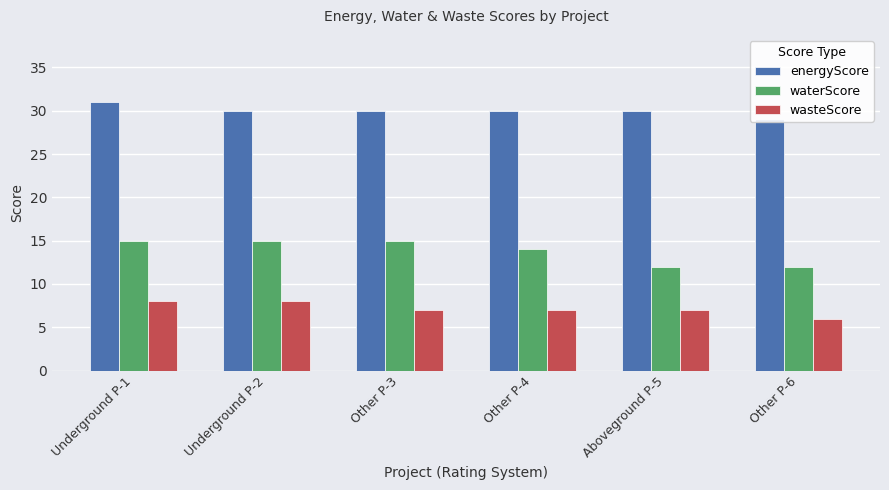

Reading left to right, list all the values displayed in this chart.

energyScore: Underground P-1=31	Underground P-2=30	Other P-3=30	Other P-4=30	Aboveground P-5=30	Other P-6=29
waterScore: Underground P-1=15	Underground P-2=15	Other P-3=15	Other P-4=14	Aboveground P-5=12	Other P-6=12
wasteScore: Underground P-1=8	Underground P-2=8	Other P-3=7	Other P-4=7	Aboveground P-5=7	Other P-6=6